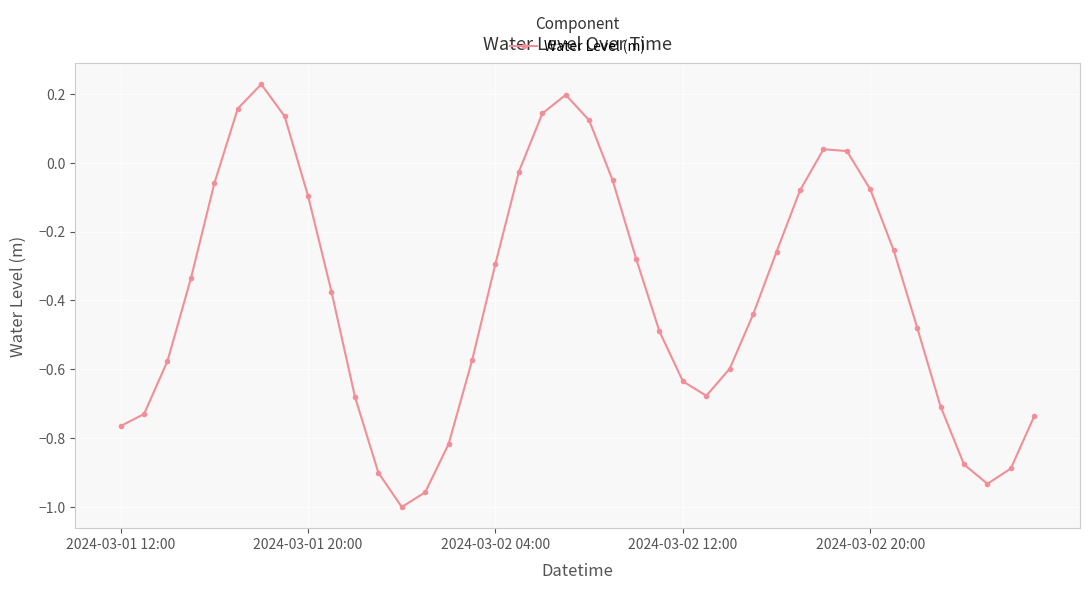

How many data points are above 0?

8